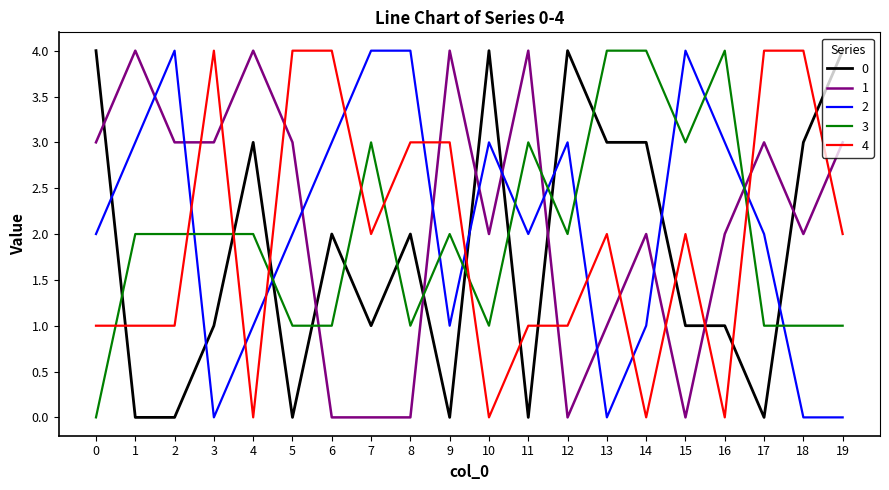

What is the sum of all 3 values?

40